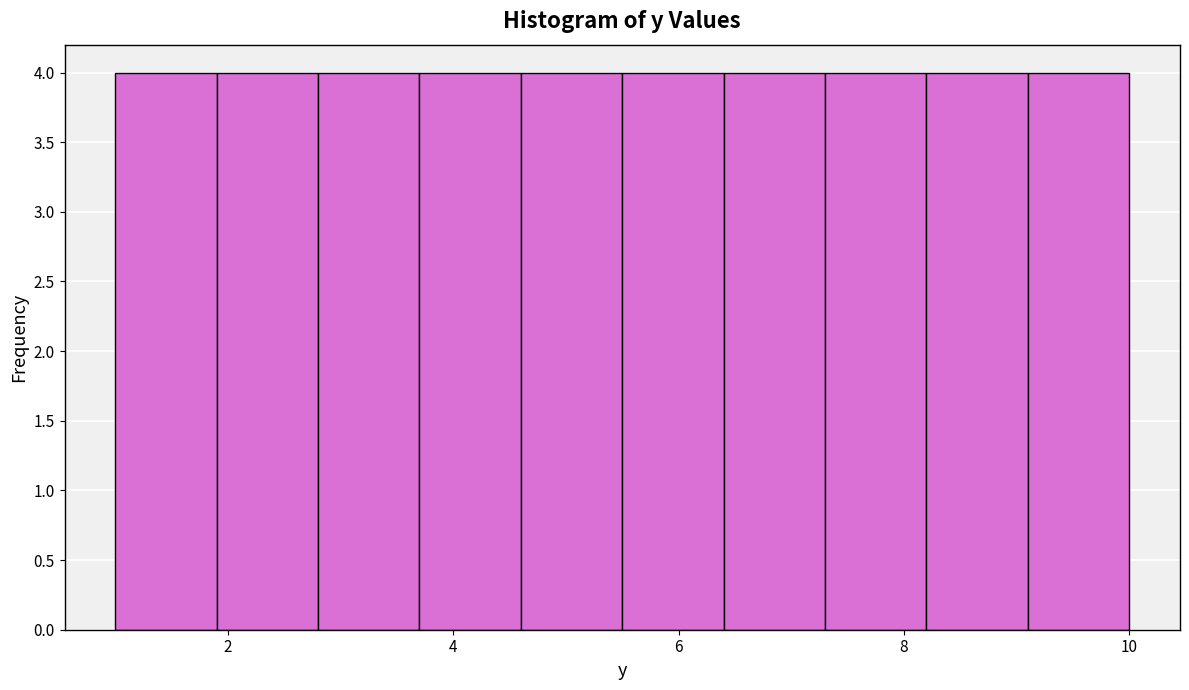

What is the height of the bar covering 8.2 to 9.1 on the x-axis? Neither the bar edges nor the heights are printed on the chart, so give them approximately, as read against the axes.

4